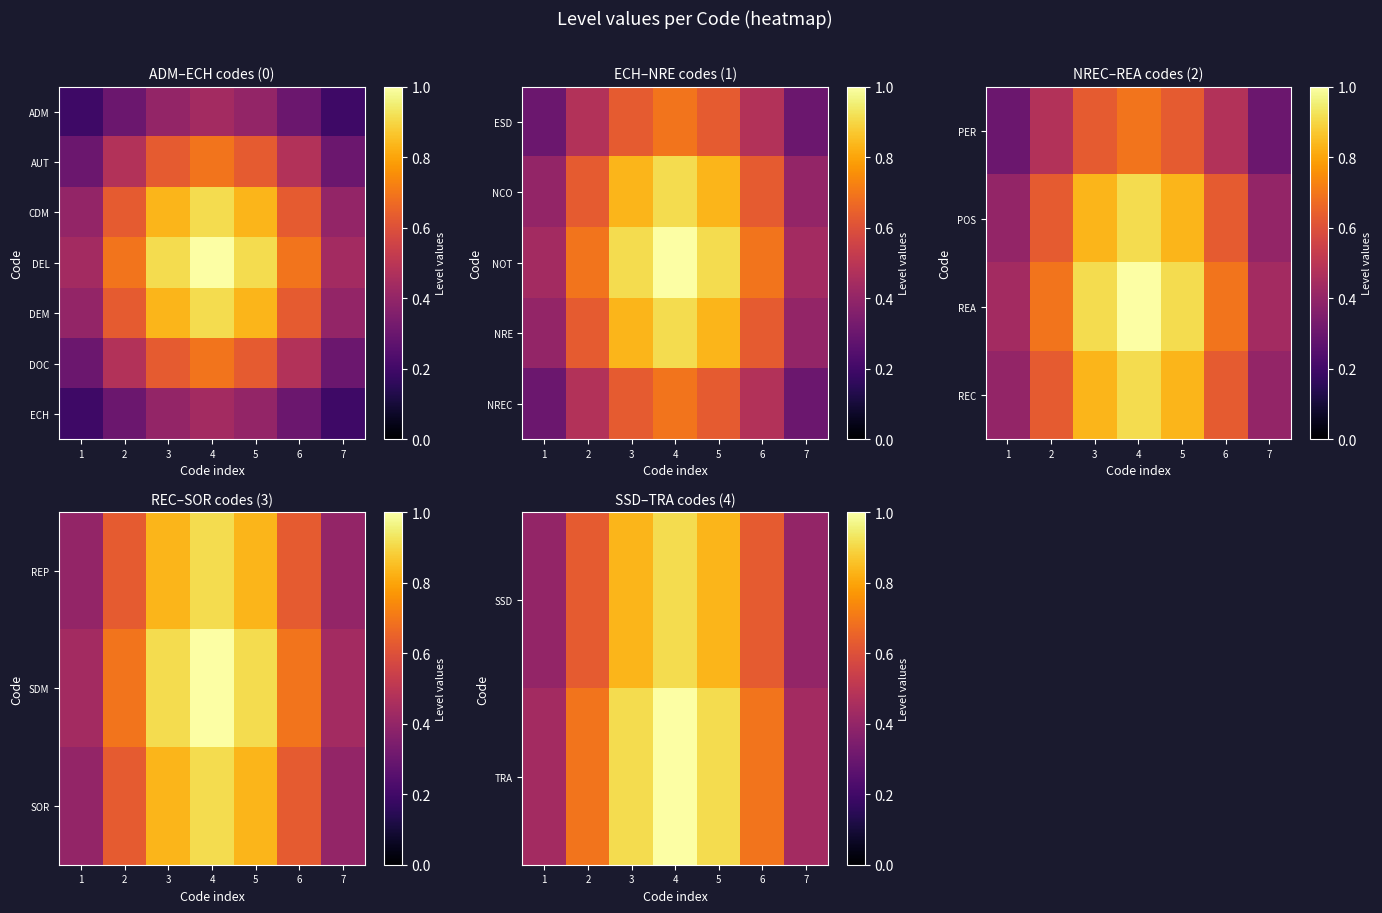

At which label does REC reach its peak?

4